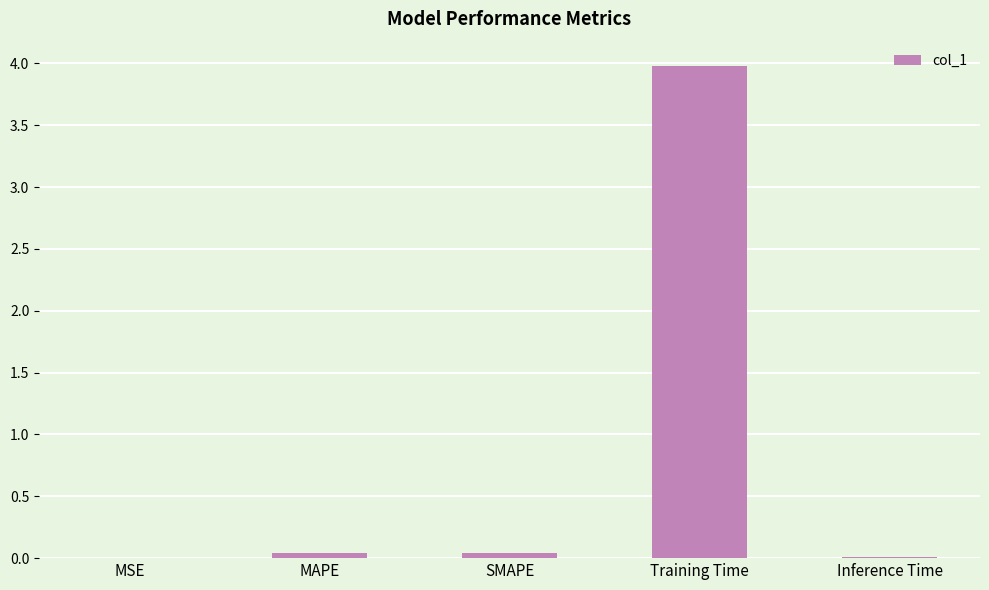

Which category has the highest value across all series?

Training Time